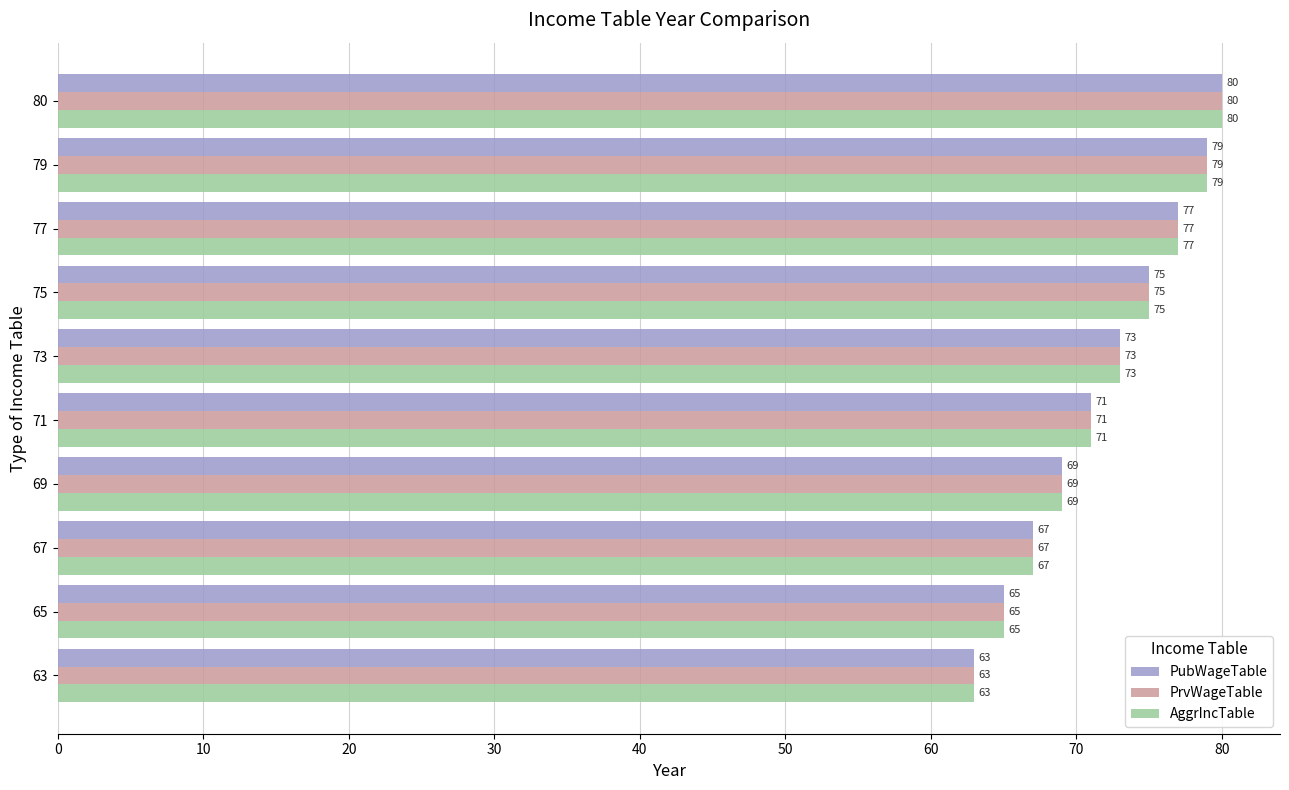

True or false: PubWageTable has a value of 75 at 75.

True